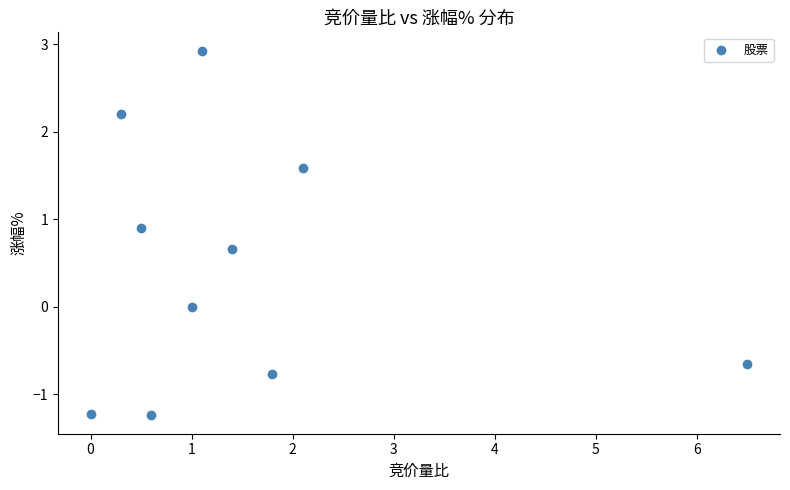

What is the average Y value?

0.4